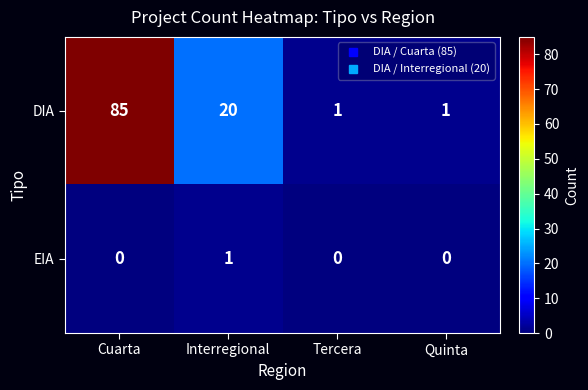

The value of DIA at Tercera is 2. True or false?

False